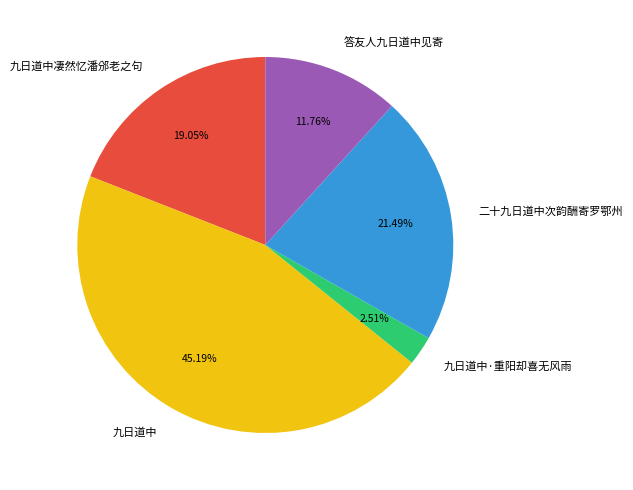

Count the number of slices in the pie.

5